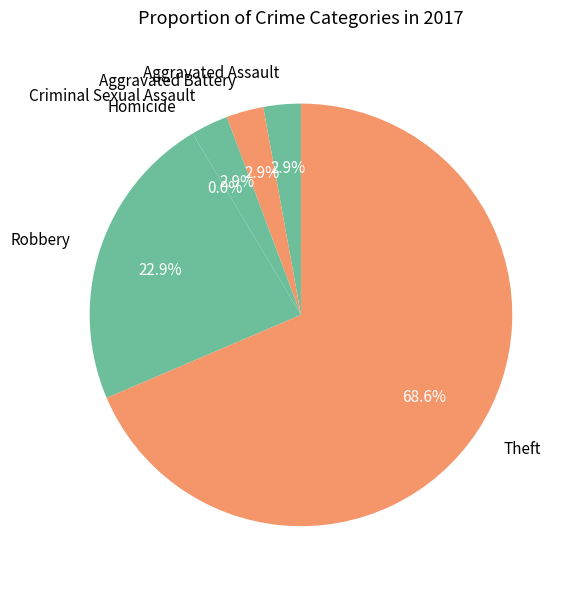

To the nearest percent, what percentage of the pie is Theft?

69%